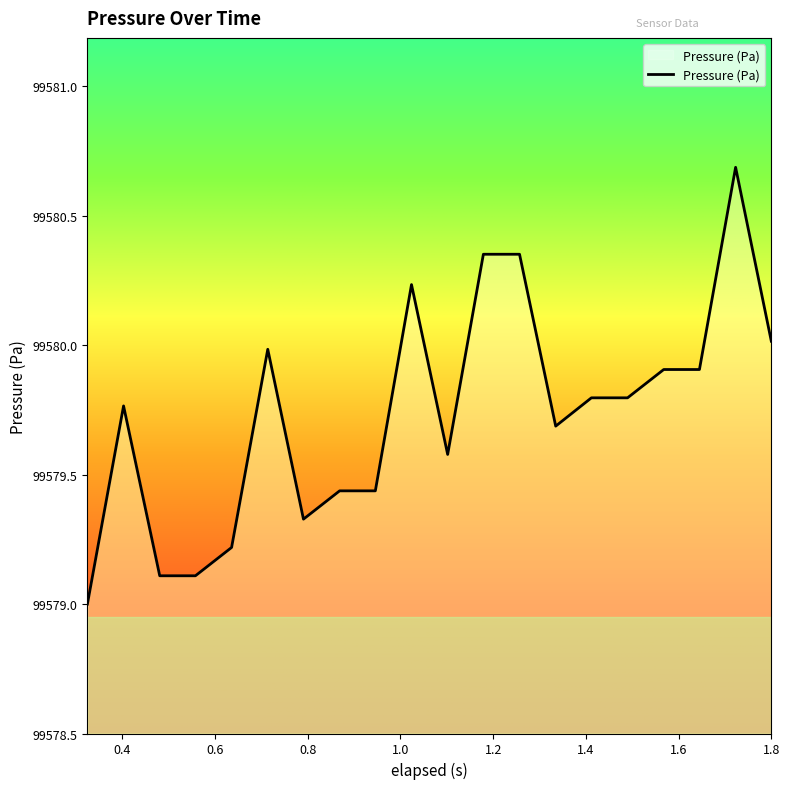

What is the maximum value shown in the chart?

99580.7